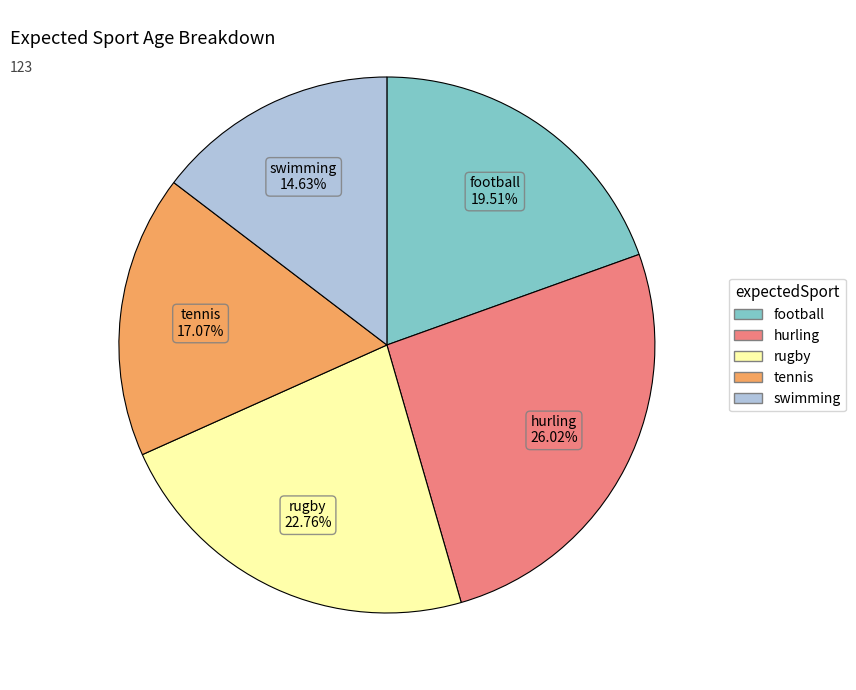

What is the largest slice in the pie chart?

hurling